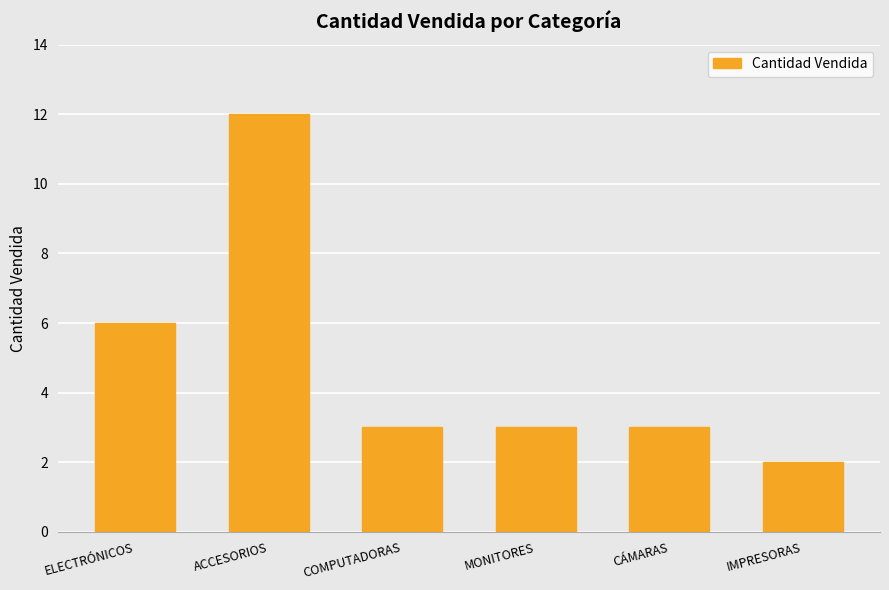

What is the difference between the maximum and minimum values?

10